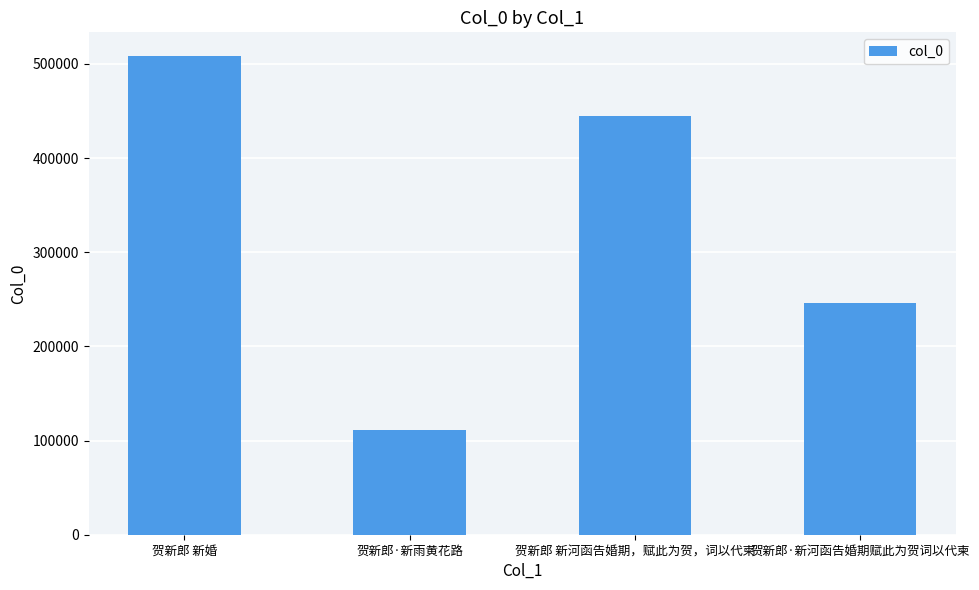

What is the label of the 2nd bar from the right?

贺新郎 新河函告婚期，赋此为贺，词以代柬